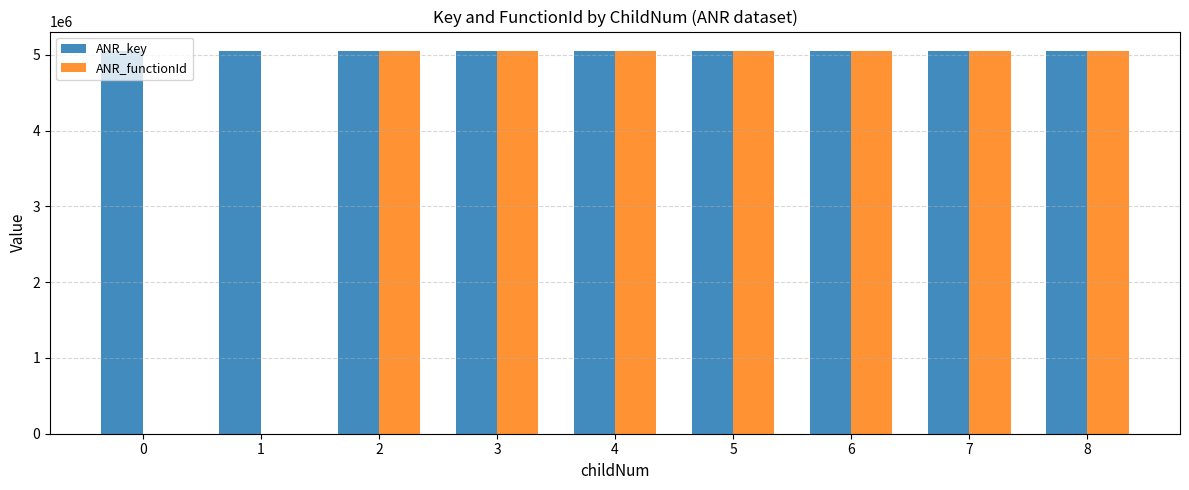

What is the sum of all ANR_key values?

45481905